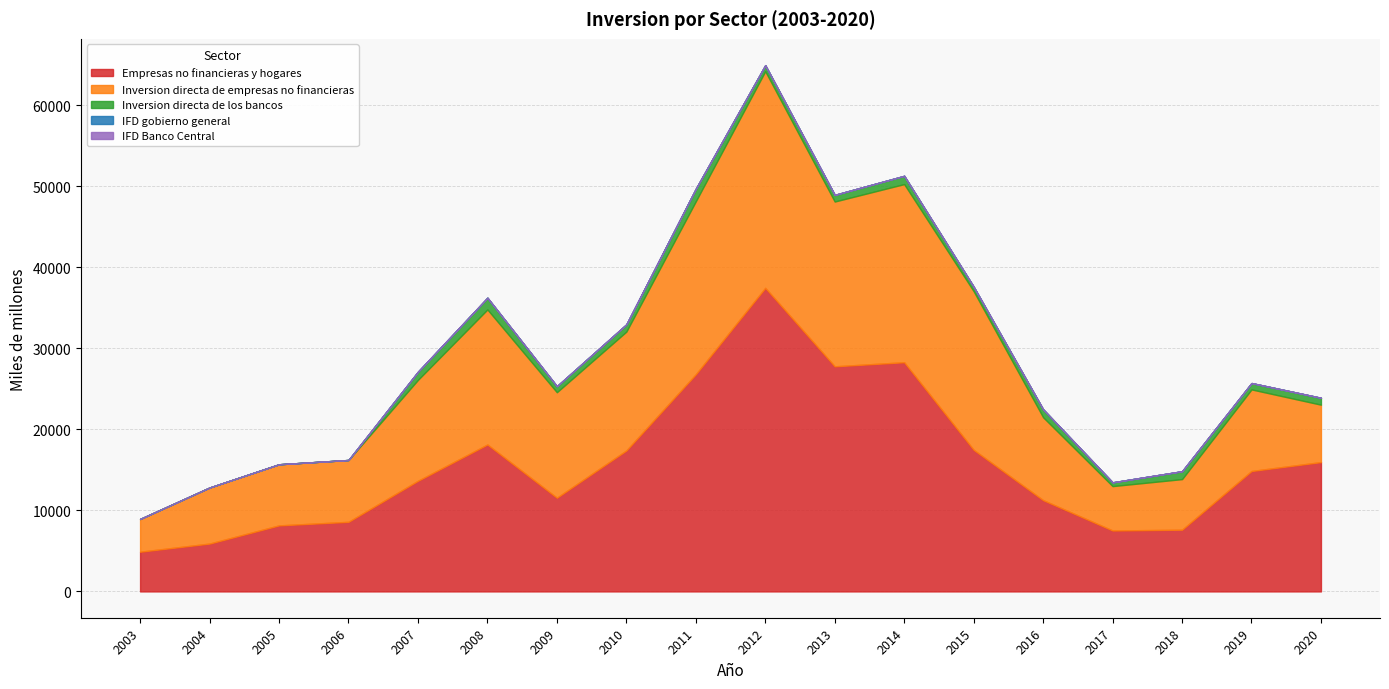

Where is the first local minimum for Inversion directa de empresas no financieras?

2009